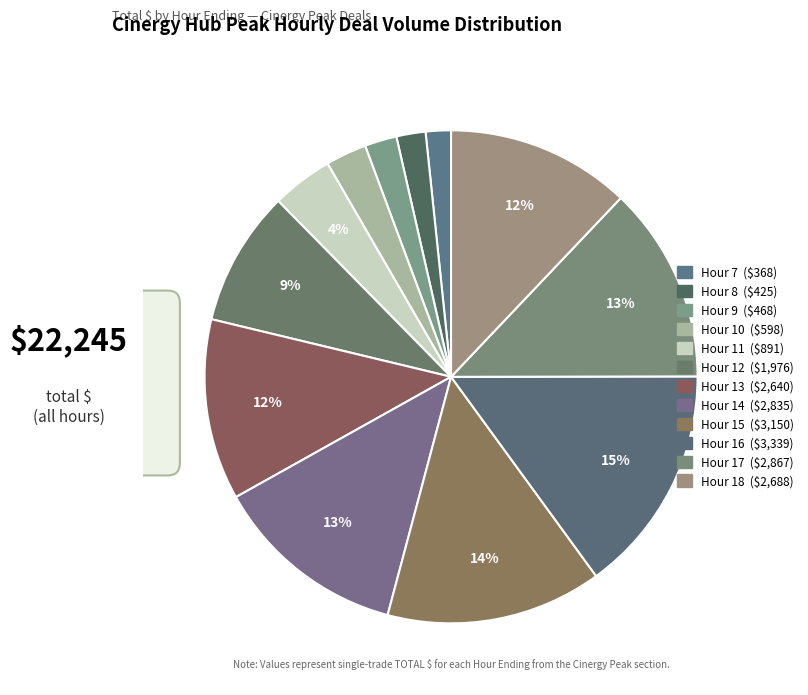

Between Hour 11 and Hour 15, which is larger?

Hour 15